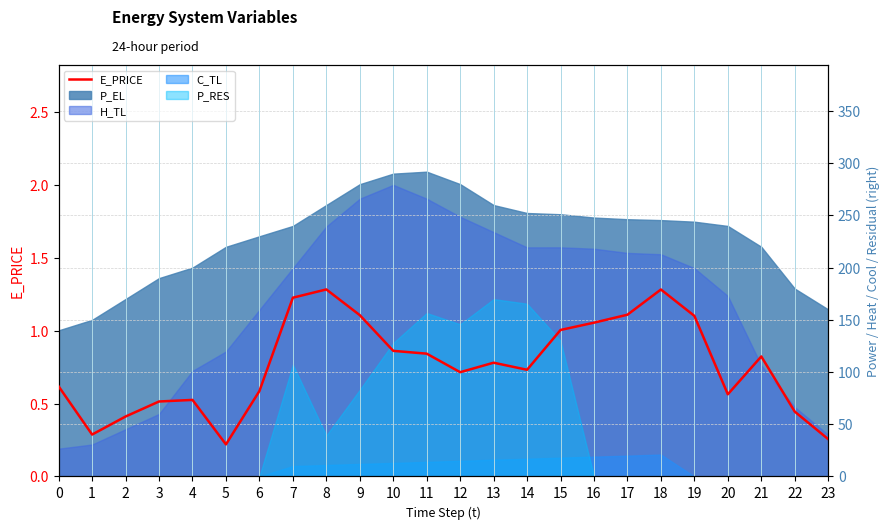

The chart shows a value of 1.0 at 14. True or false?

False